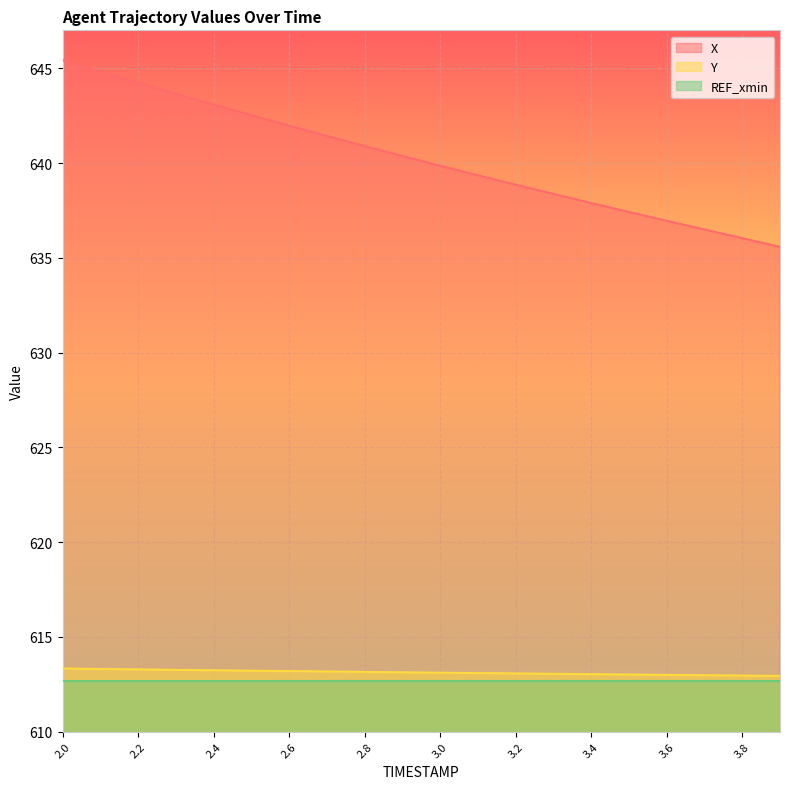

What is the sum of all X values?

12805.2